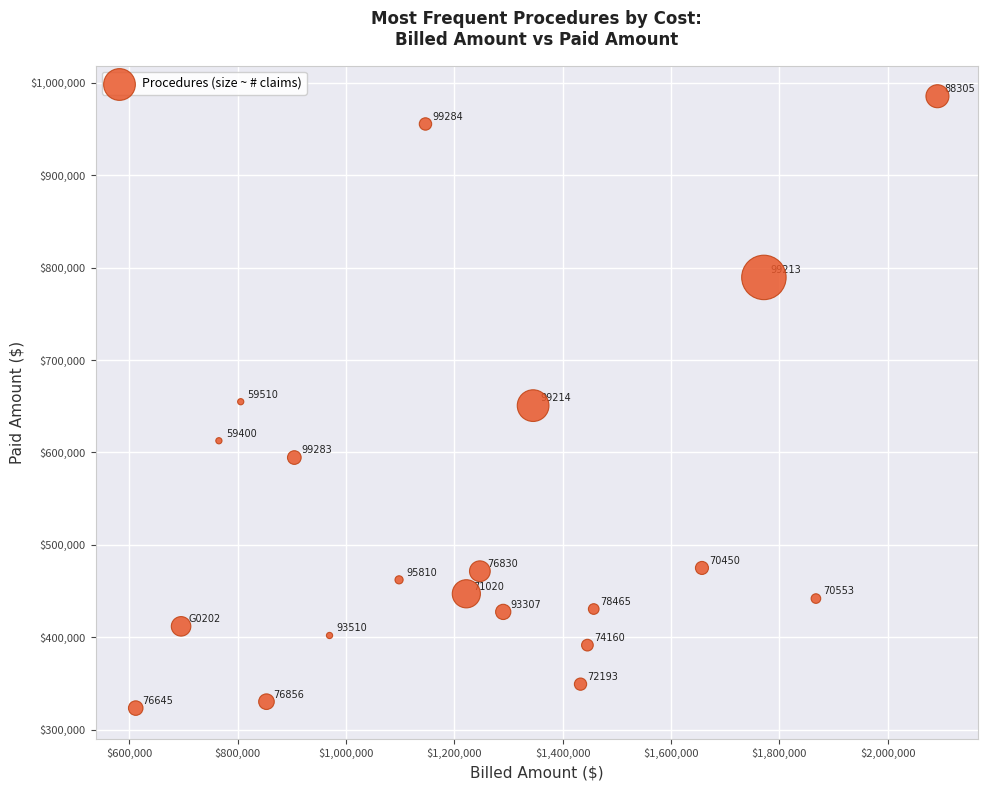

What is the range of Y values (max minus min)?

662391